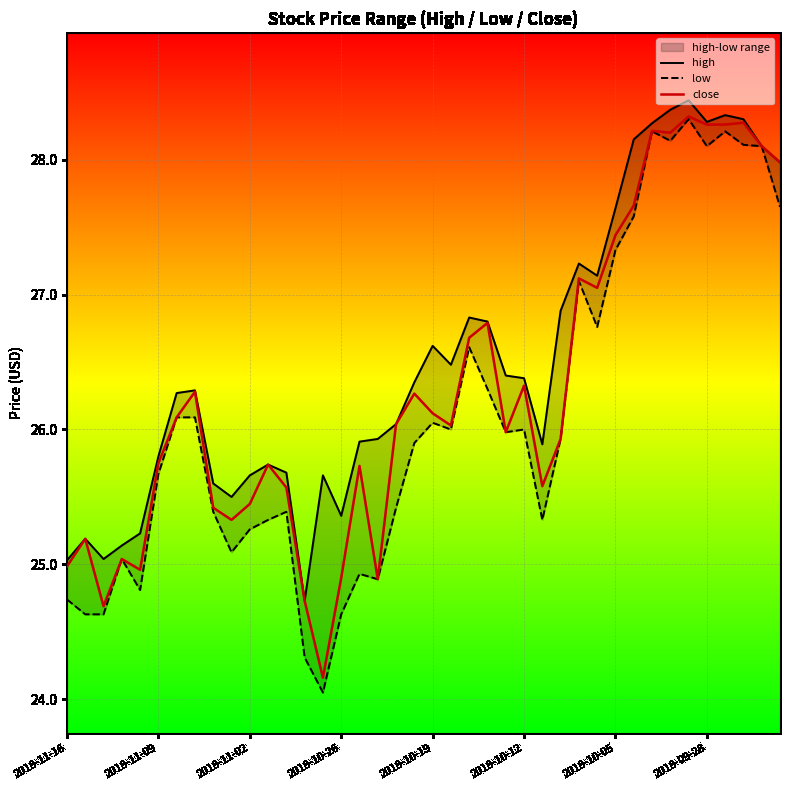

Which series has the largest total across all categories?

high